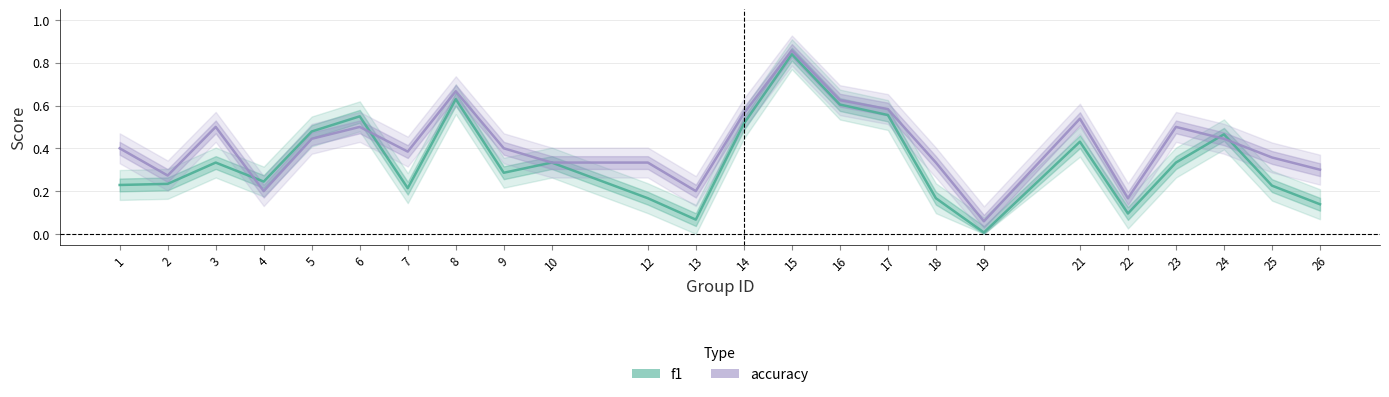

At which category does accuracy reach its first local peak?

3